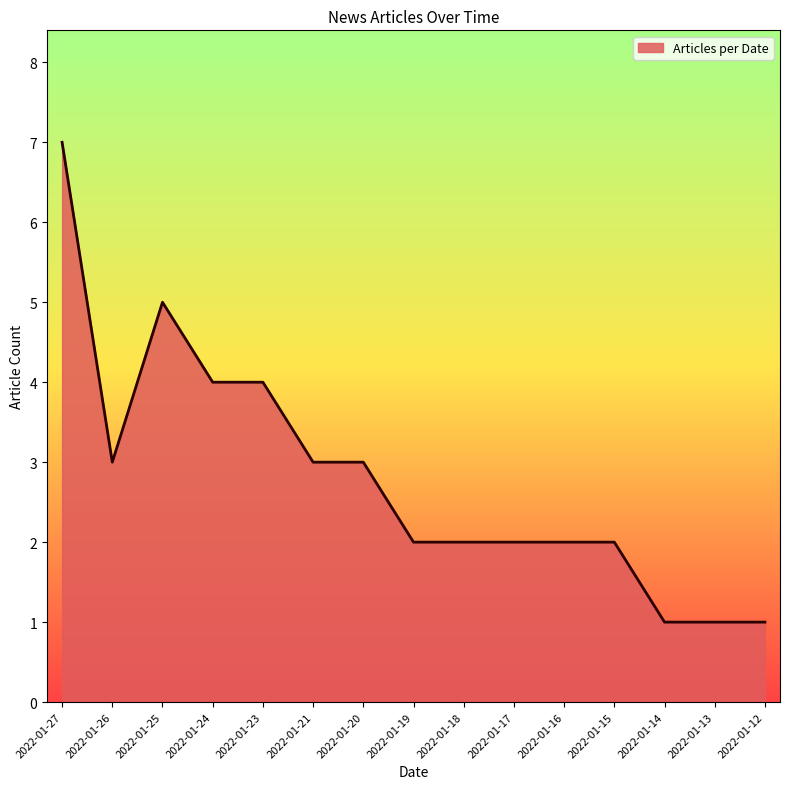

What is the difference between the maximum and minimum values?

6